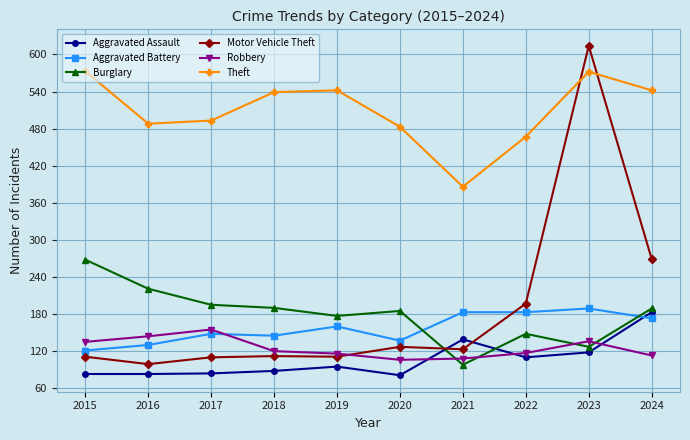

List the series in order of their peak value, highest first.

Motor Vehicle Theft, Theft, Burglary, Aggravated Battery, Aggravated Assault, Robbery